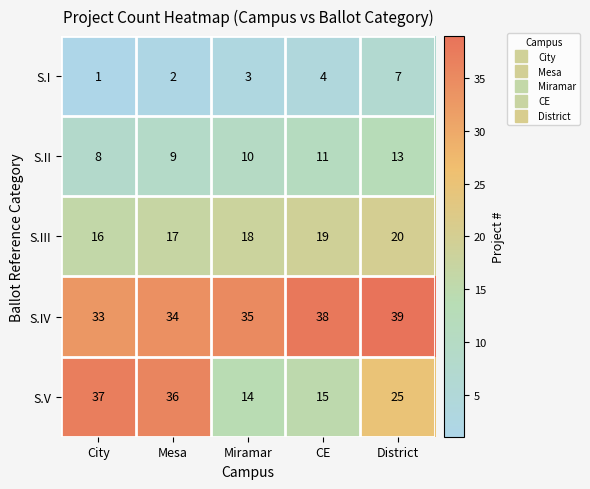

The S.IV series shows 34 at Mesa. True or false?

True